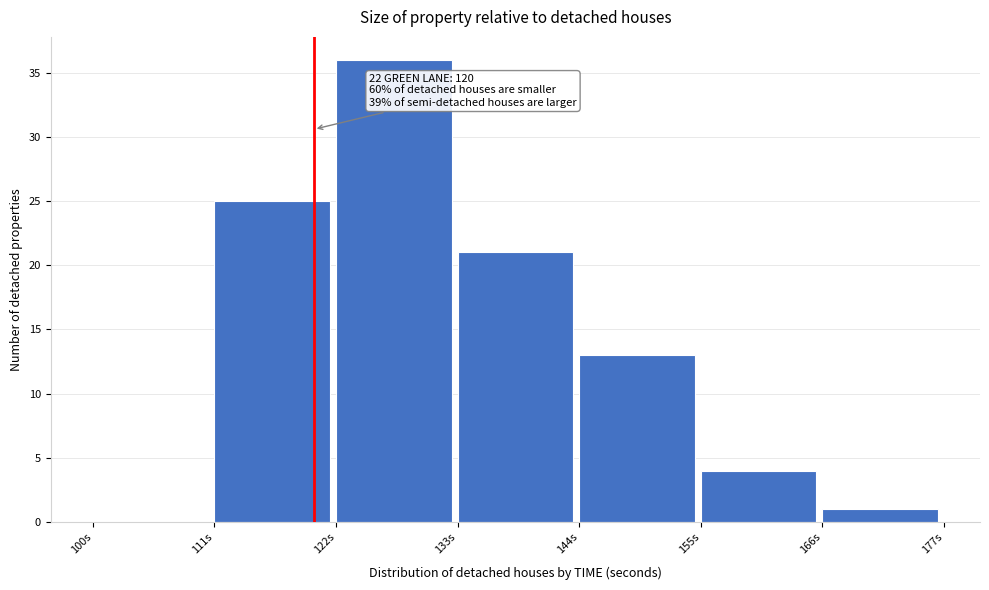

Which range on the x-axis has the tallest bar?

122 to 133